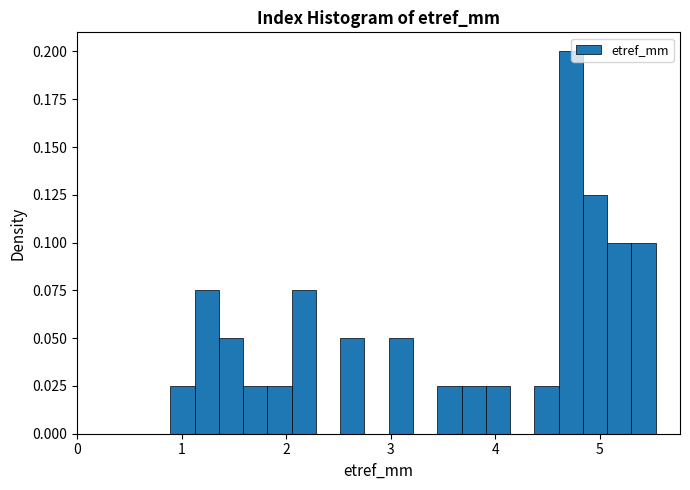

Around what value on the x-axis is the tallest bar? Give the approximate position of its centre, as read against the axis.

4.7